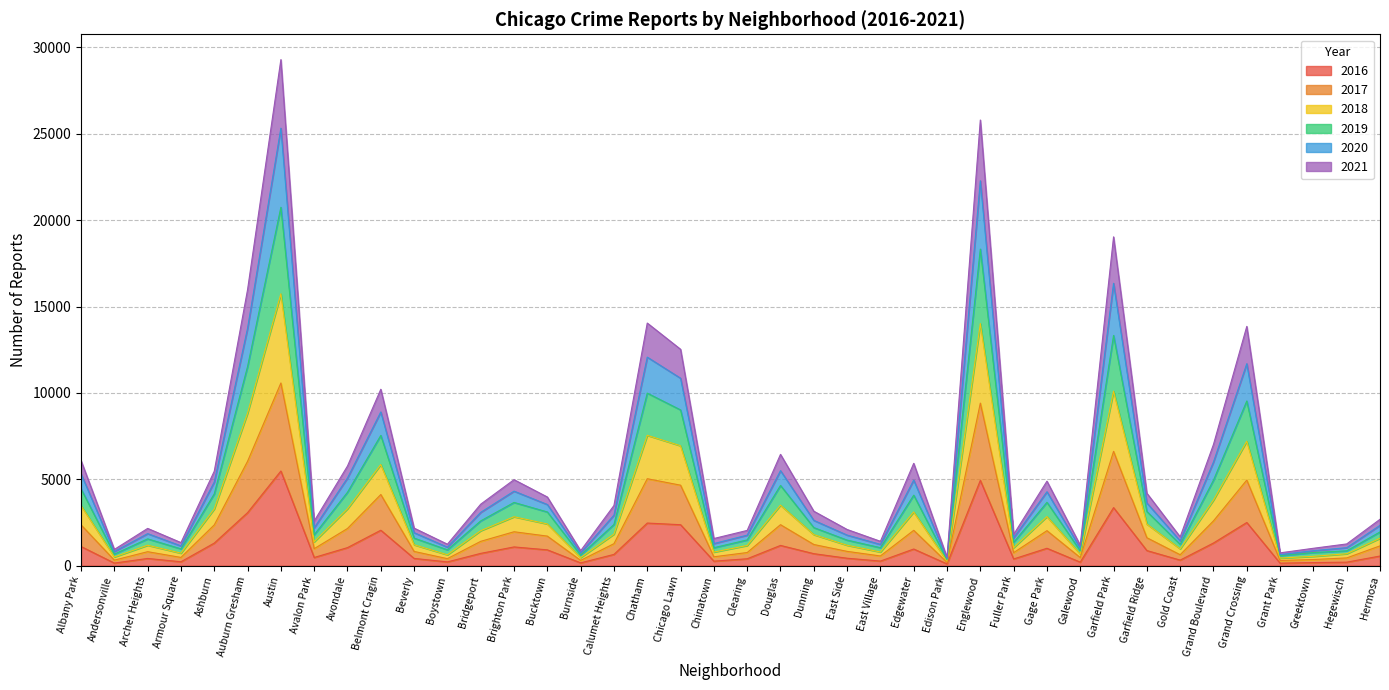

What is the label of the 16th point from the left?

Burnside